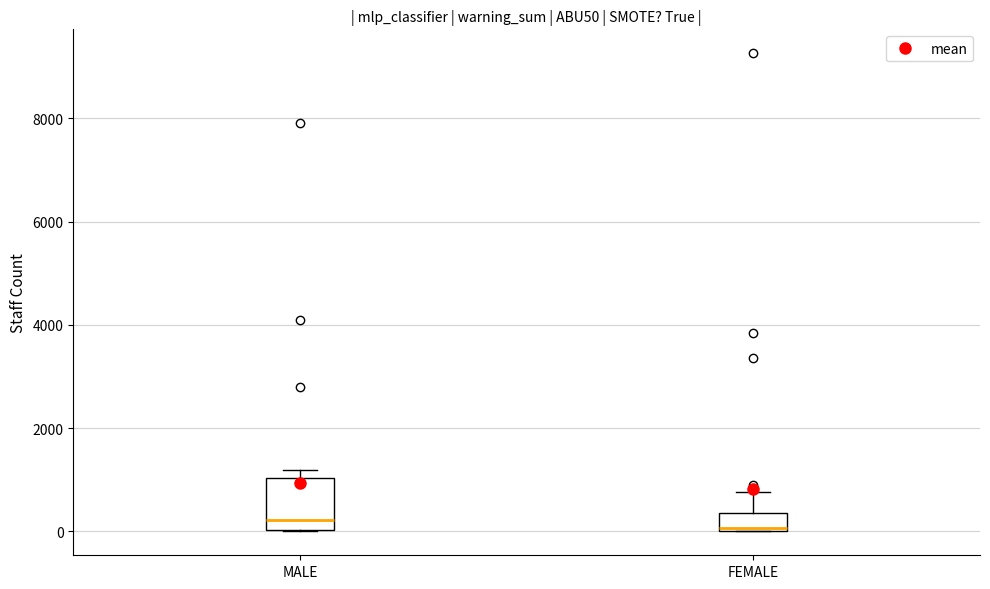

Reading left to right, transcribe this box plot: for each box, give where its median line is, the range the box spans, and where its two whiskers end, as read against the y-axis. The values are not printed on the chart, so give them approximately, as read against the axis.

MALE: median 200, box 0 to 1000, whiskers 0 to 1200
FEMALE: median 0, box 0 to 400, whiskers 0 to 800